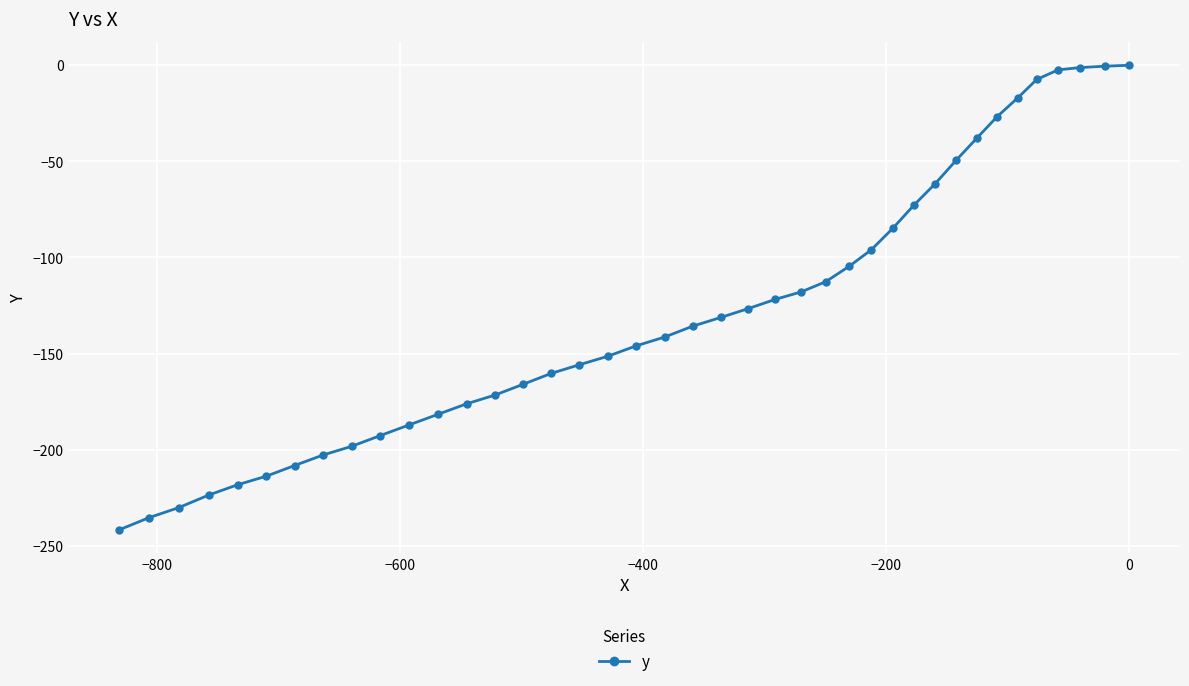

What is the value of the 4th point from the left?

-223.6